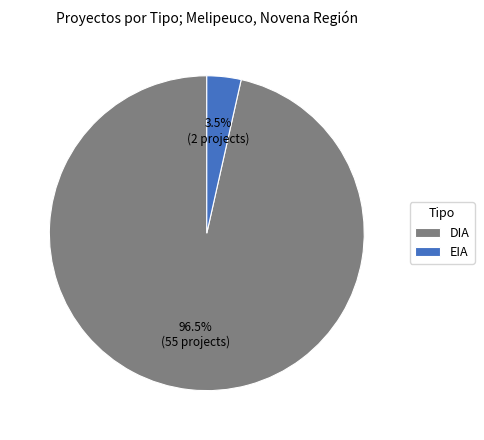

Which category has the biggest portion of the pie?

DIA